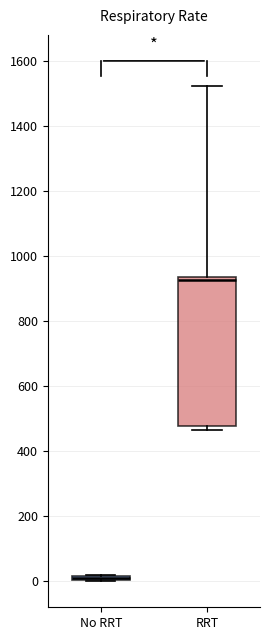

Comparing the boxes themselves (not the whiskers), which one is the tallest?

RRT